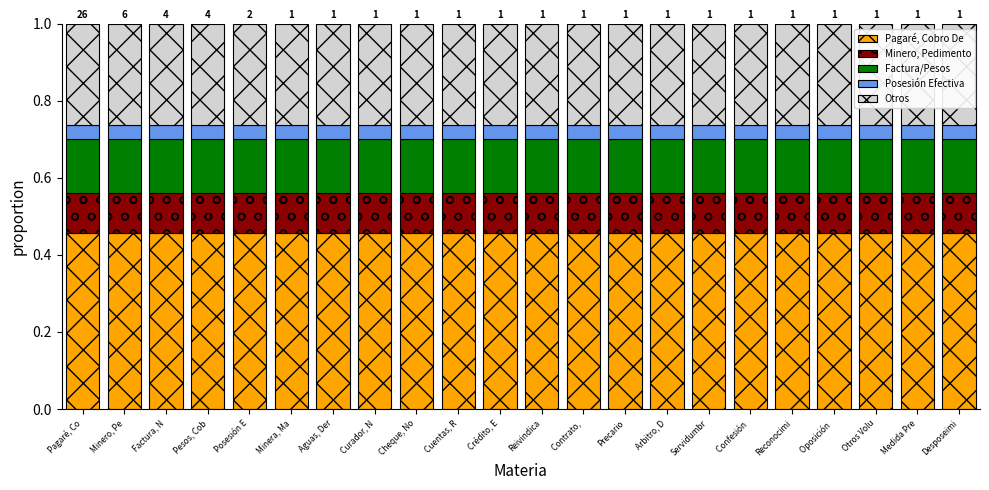

What is the total value across all series at Arbitro, D?

1.0